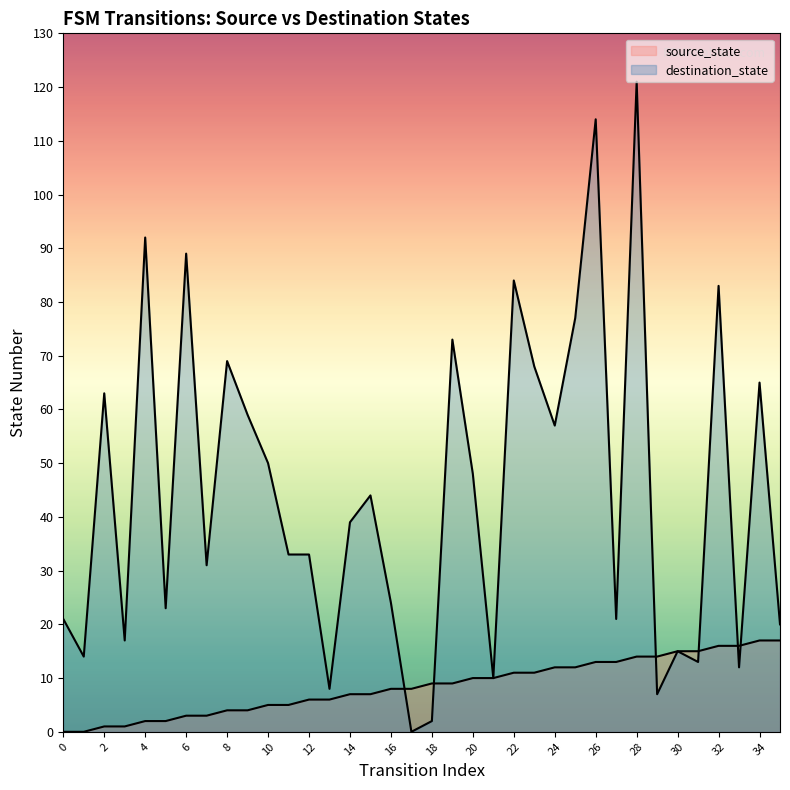

Which category has the lowest value in the destination_state series?

17